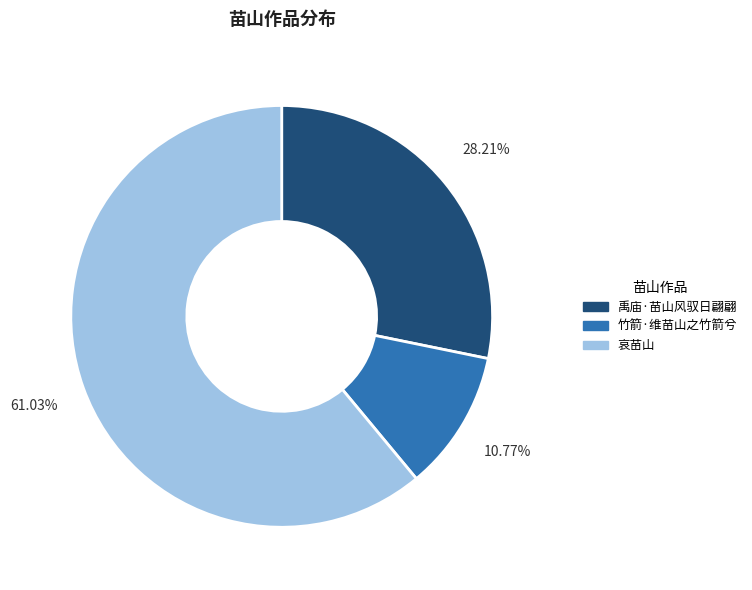

How many segments does this pie chart have?

3